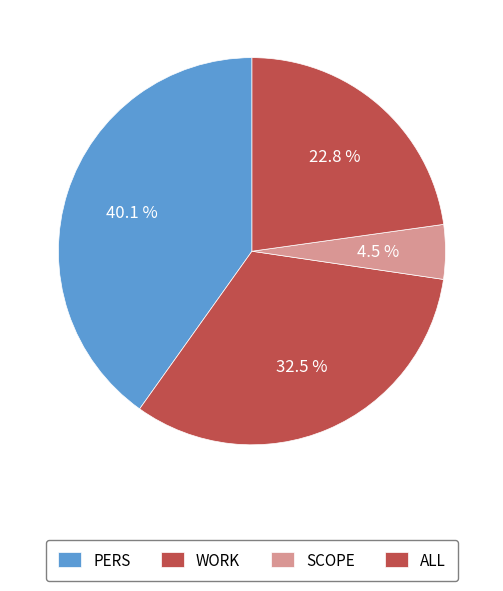

Count the number of slices in the pie.

4